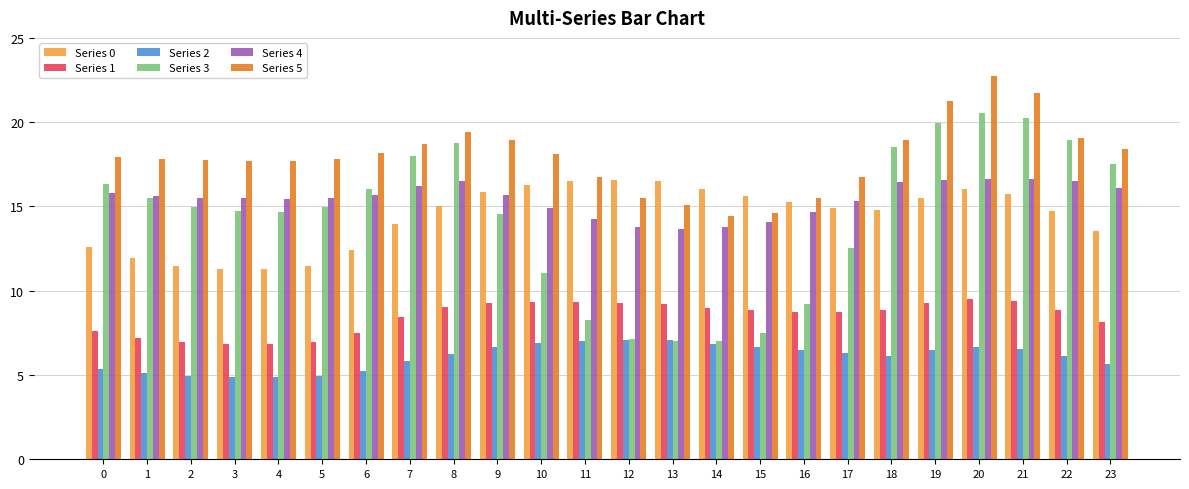

What is the spread (max minus min) of values at 22?

13.0